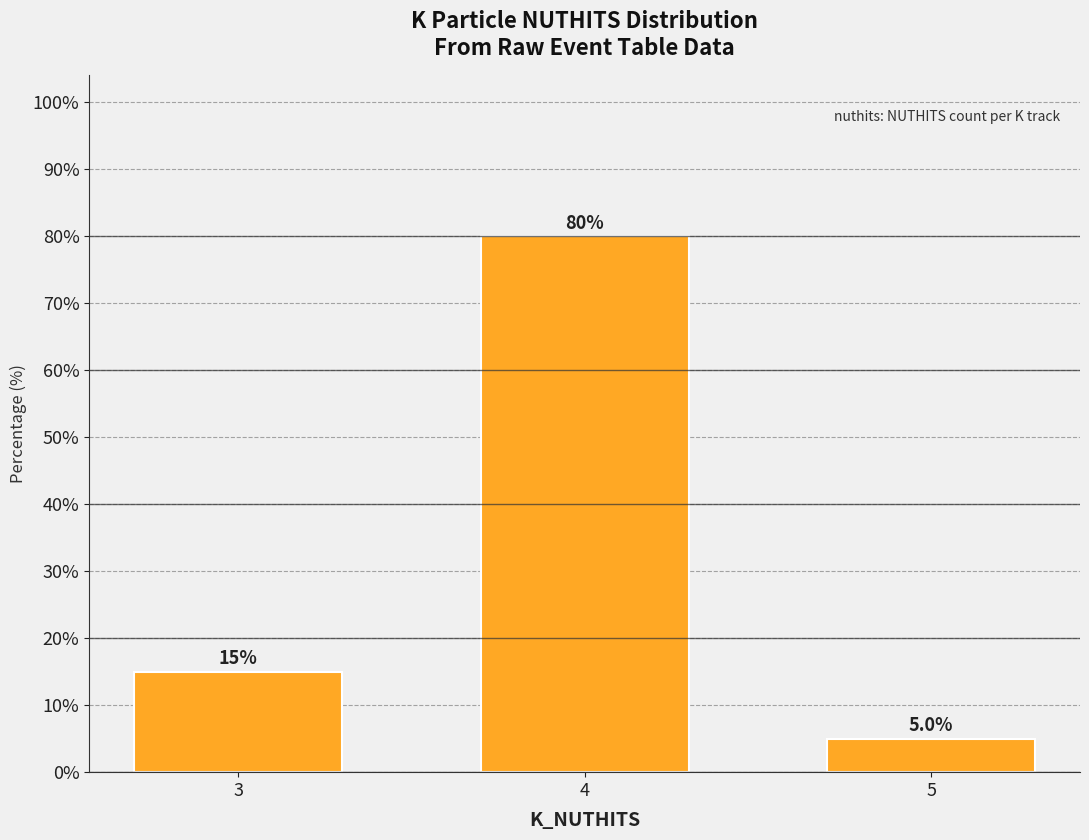

Does the chart contain stacked bars?

No